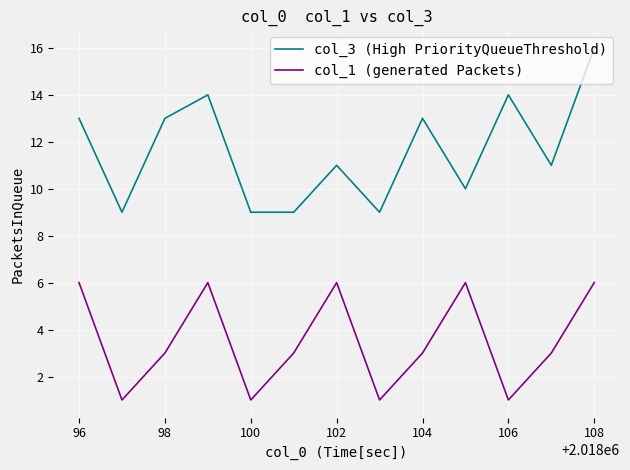

True or false: col_1 (generated Packets) and col_3 (High PriorityQueueThreshold) cross at least once.

False